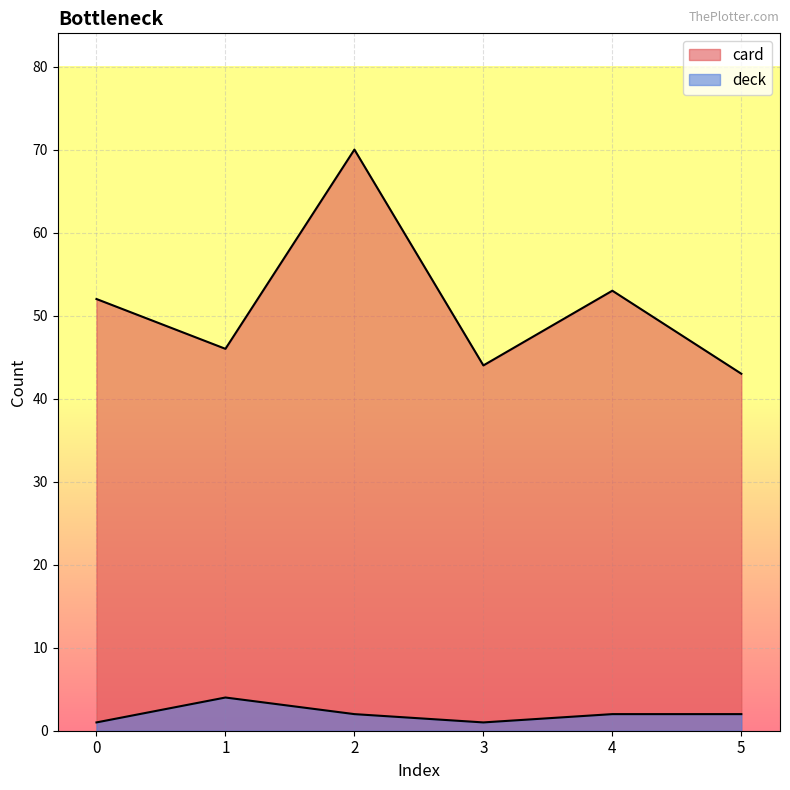

Rank the series at 4 from highest to lowest value.

card, deck